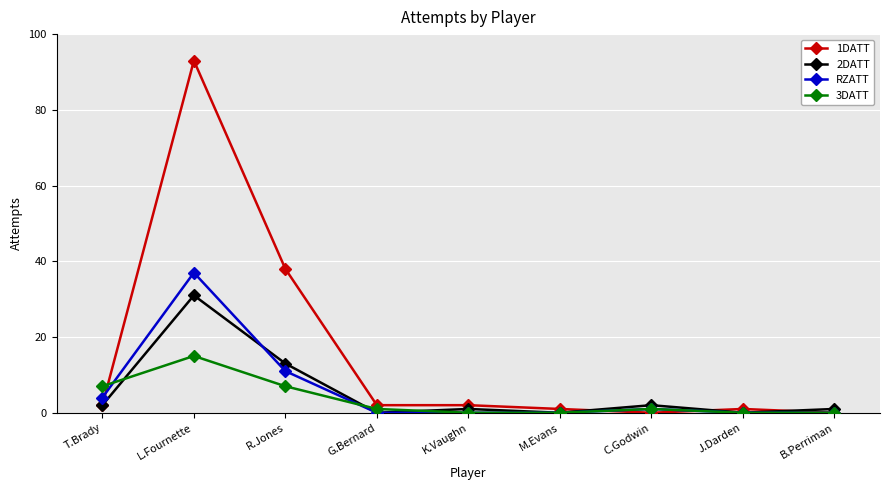

Read the 1DATT value at M.Evans.

1